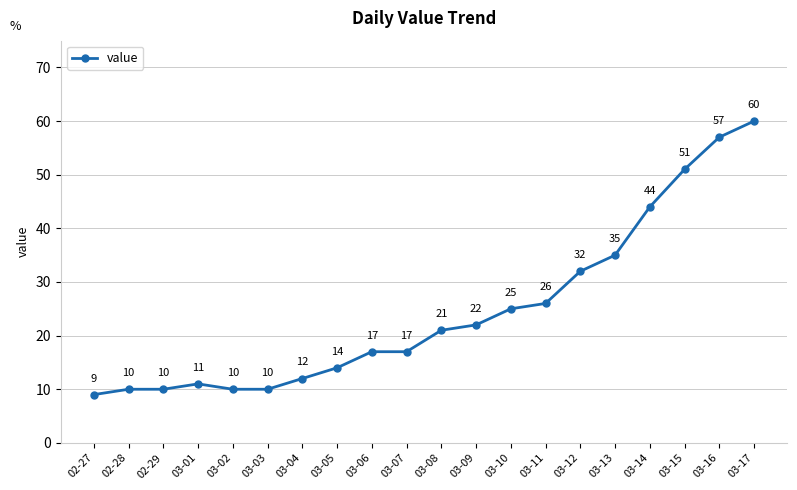

What is the sum of all values?

493